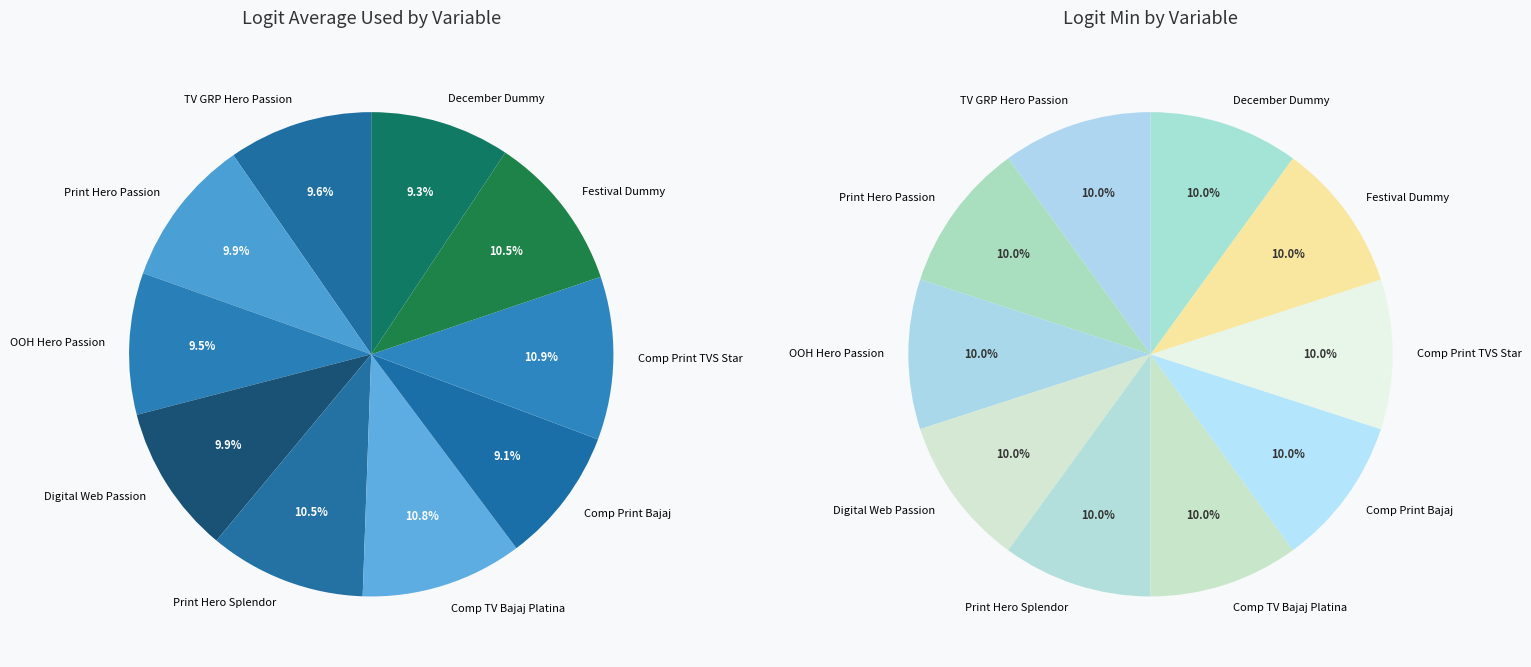

Does competition_tv_grp_bajaj_platina account for over 50% of the chart?

No